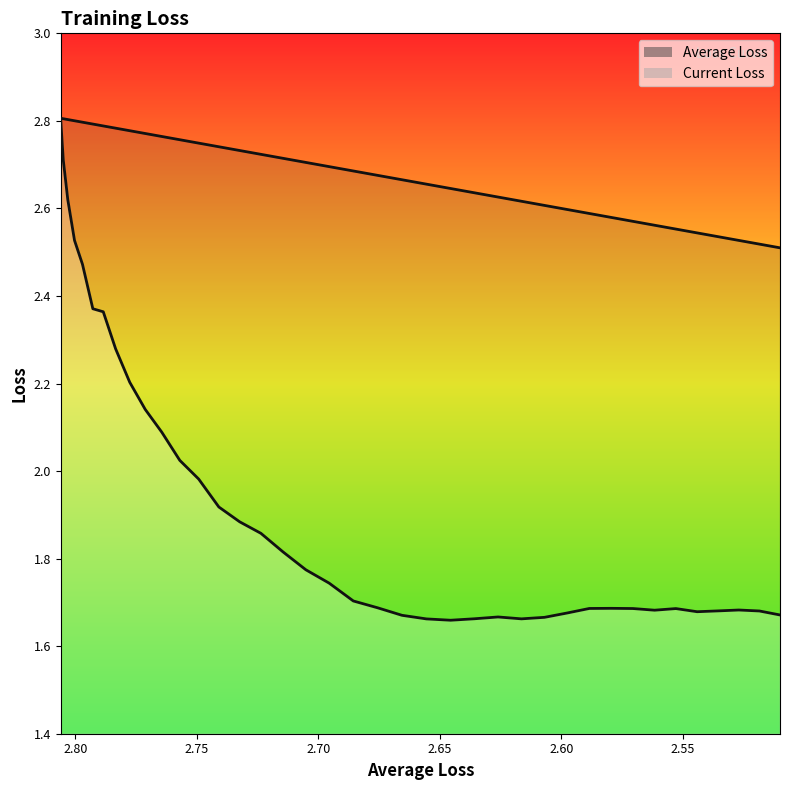

What is the difference between the second highest and second lowest values in the Average Loss series?

0.3